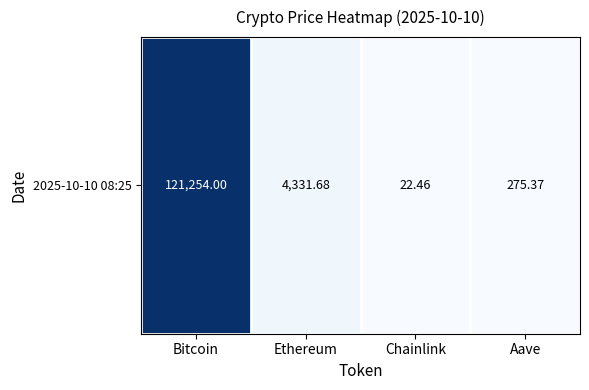

Reading left to right, what are all the values shown in this chart?

1.0	0.0	0.0	0.0